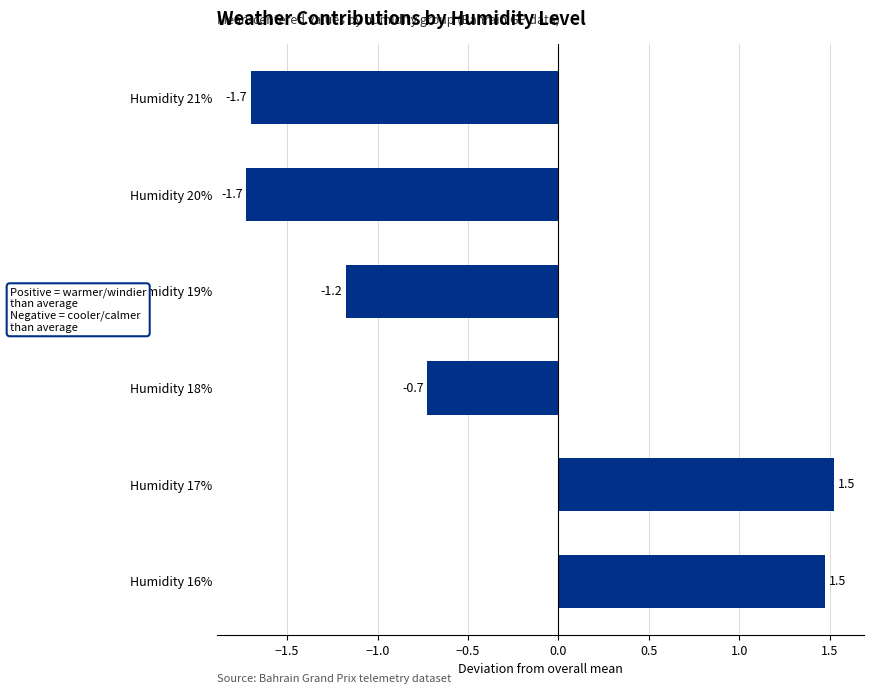

True or false: the data shows -1.7 at Humidity 21%.

True